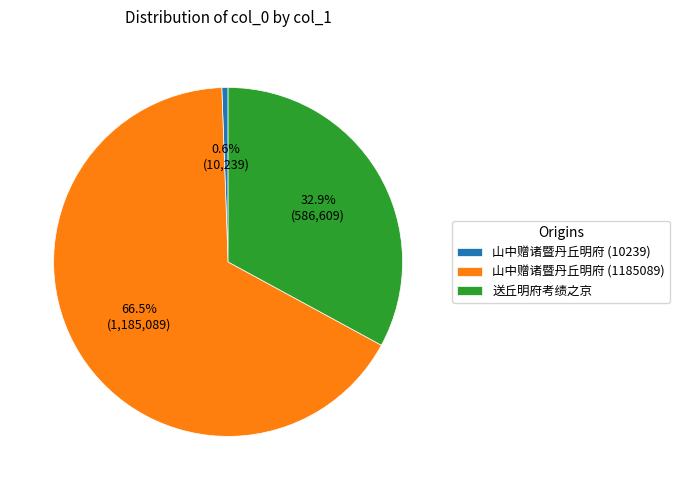

How many slices are in this pie chart?

3